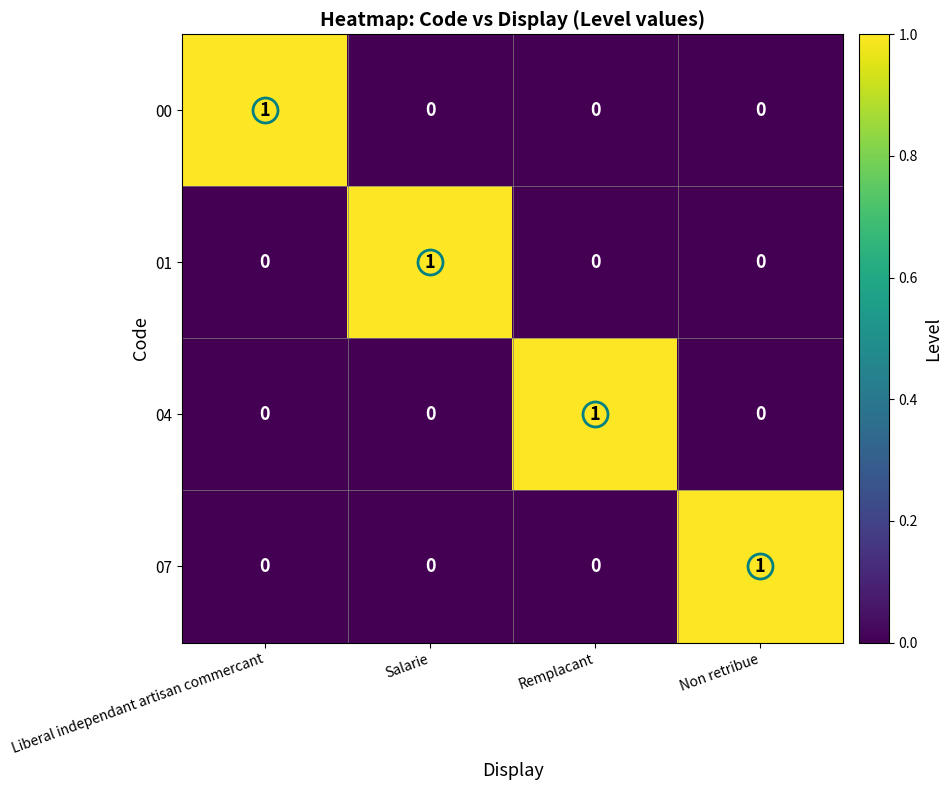

True or false: 07 has a value of 1 at Non retribue.

True